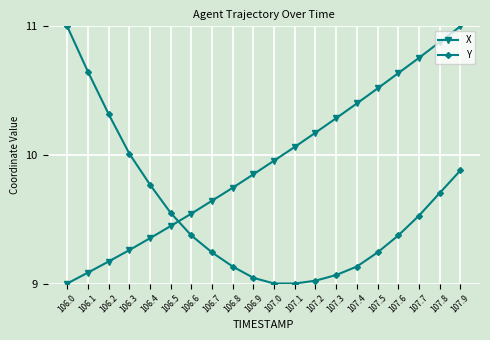

List the series in order of their overall mean, lowest first.

Y, X